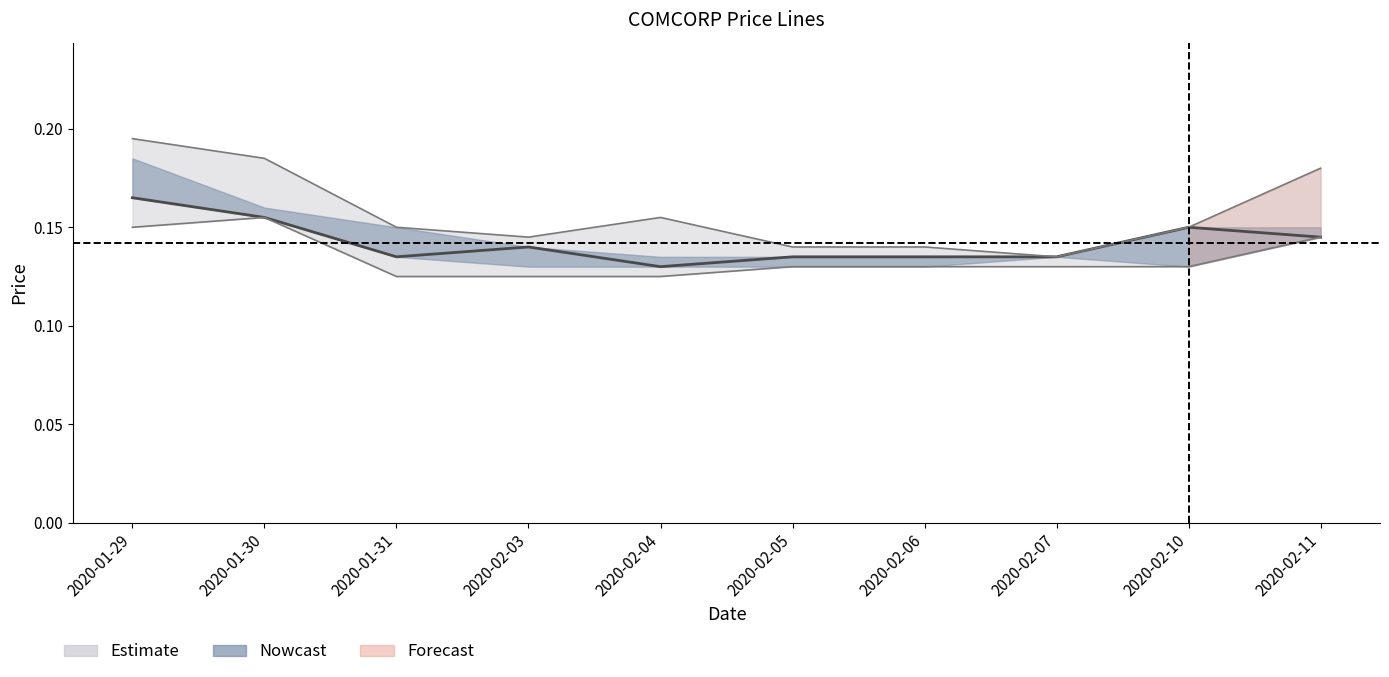

Which category has the highest value in the high series?

2020-01-29